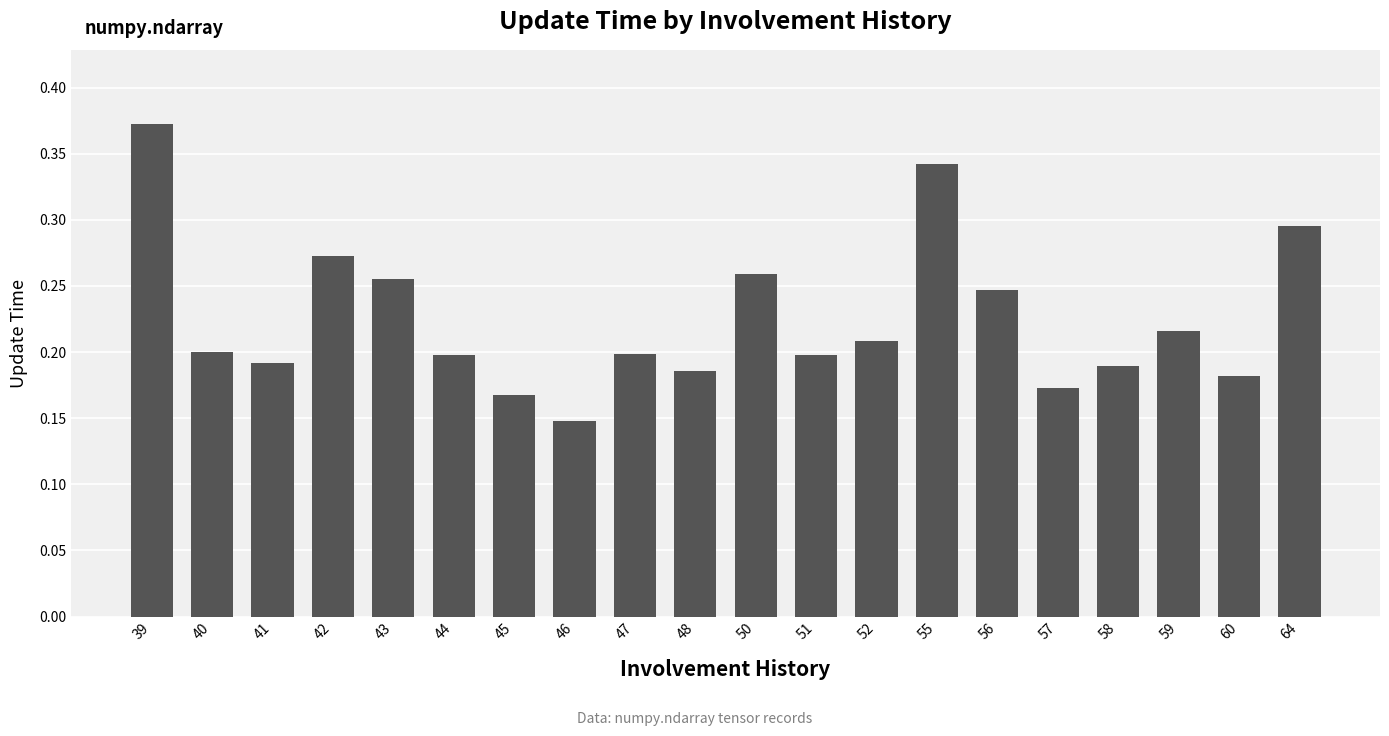

Where is the data nearest to the value 0?

46